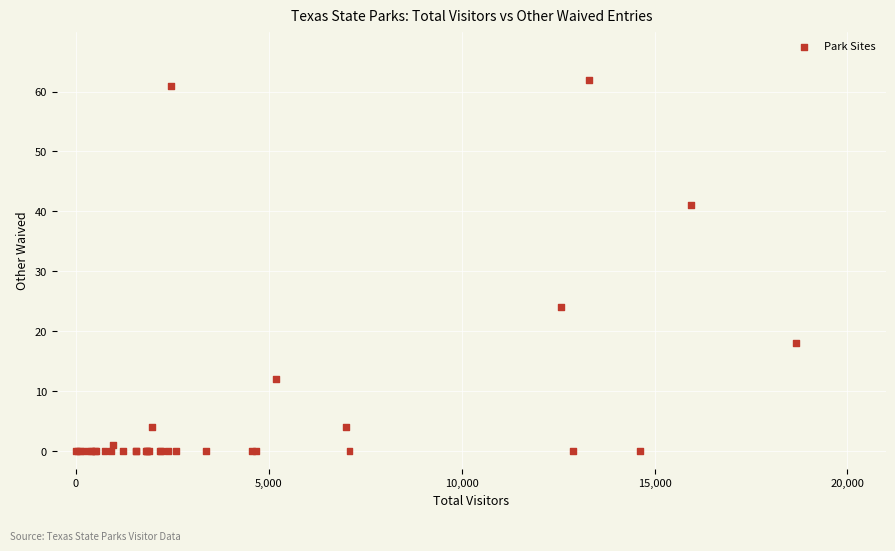

What Y value in the scatter plot is closest to 31?

24